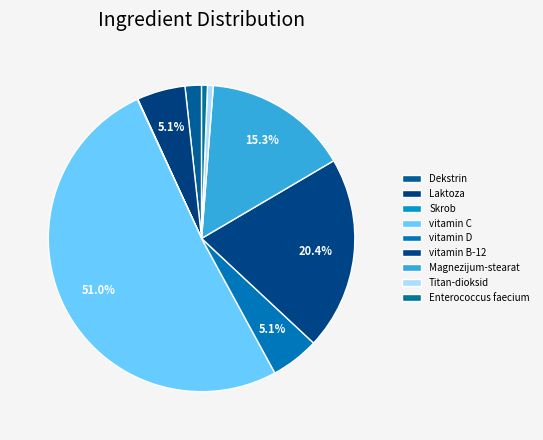

Is the sum of vitamin D and Enterococcus faecium greater than half?

No